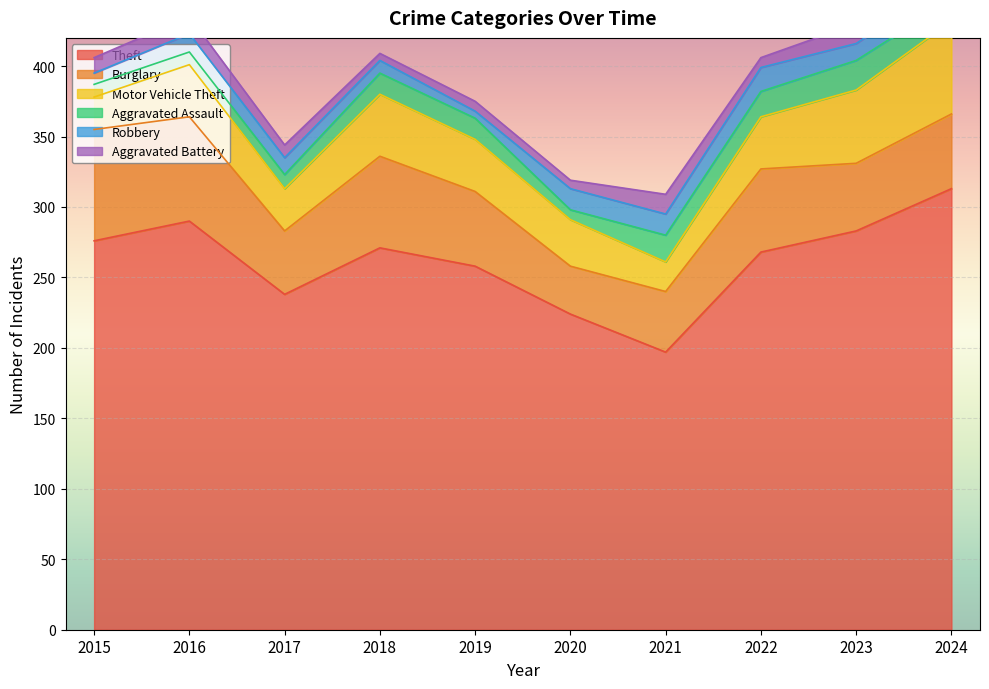

How many lines are shown in the chart?

6